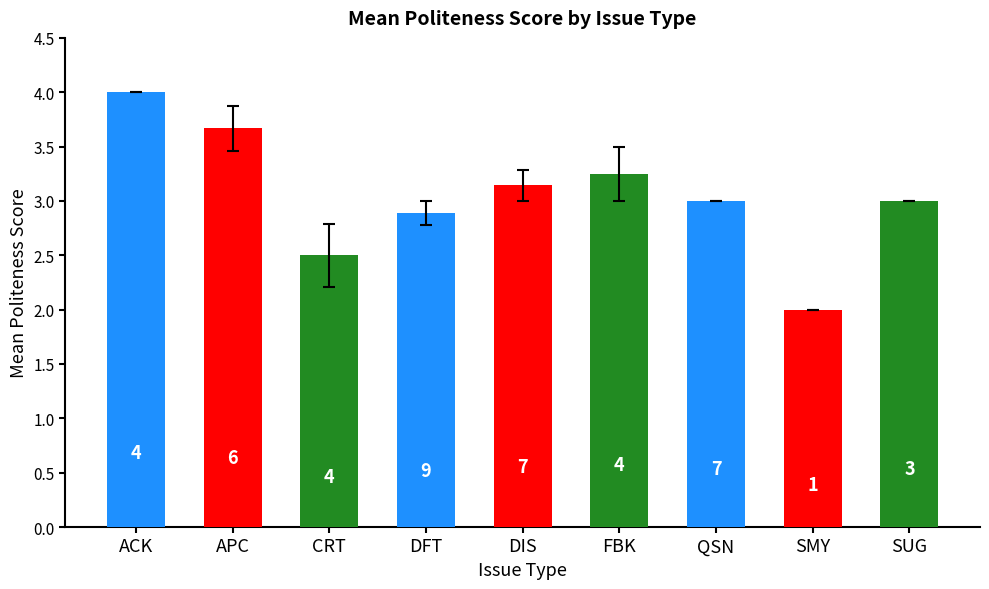

Are the bars horizontal?

No